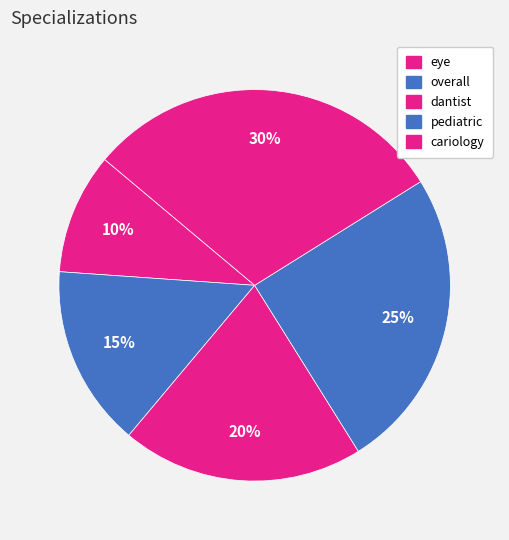

Which category has the smallest portion of the pie?

eye